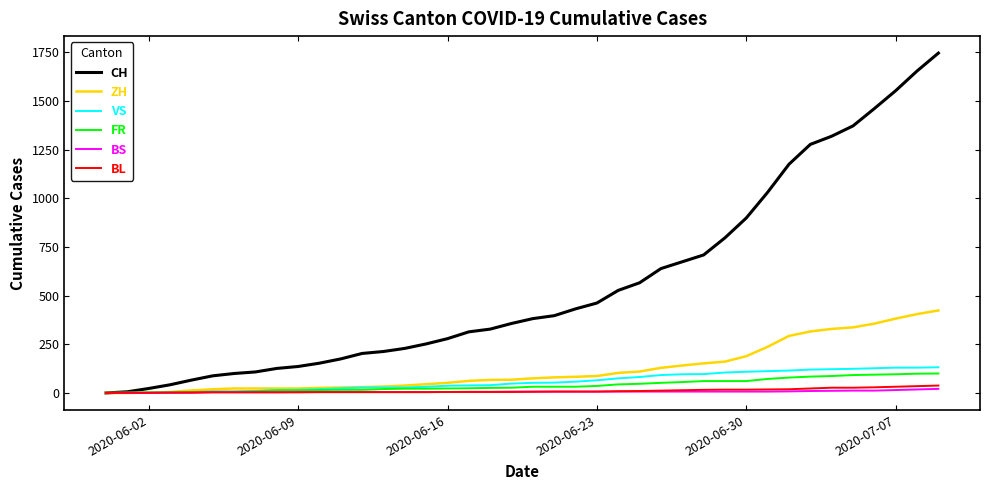

How many lines are shown in the chart?

6